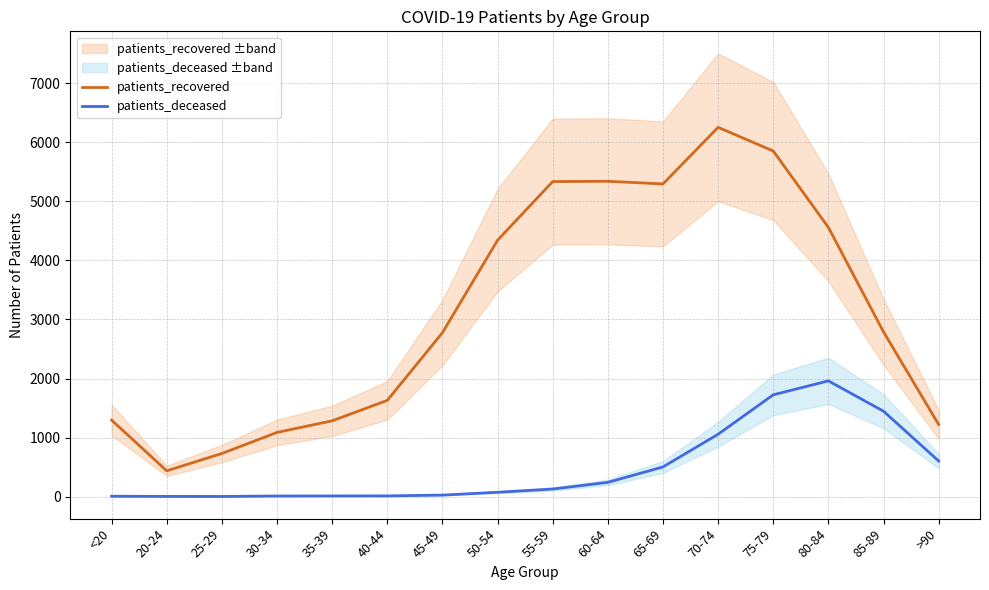

In patients_deceased, how many points are higher than both neighbors (excluding endpoints)?

1